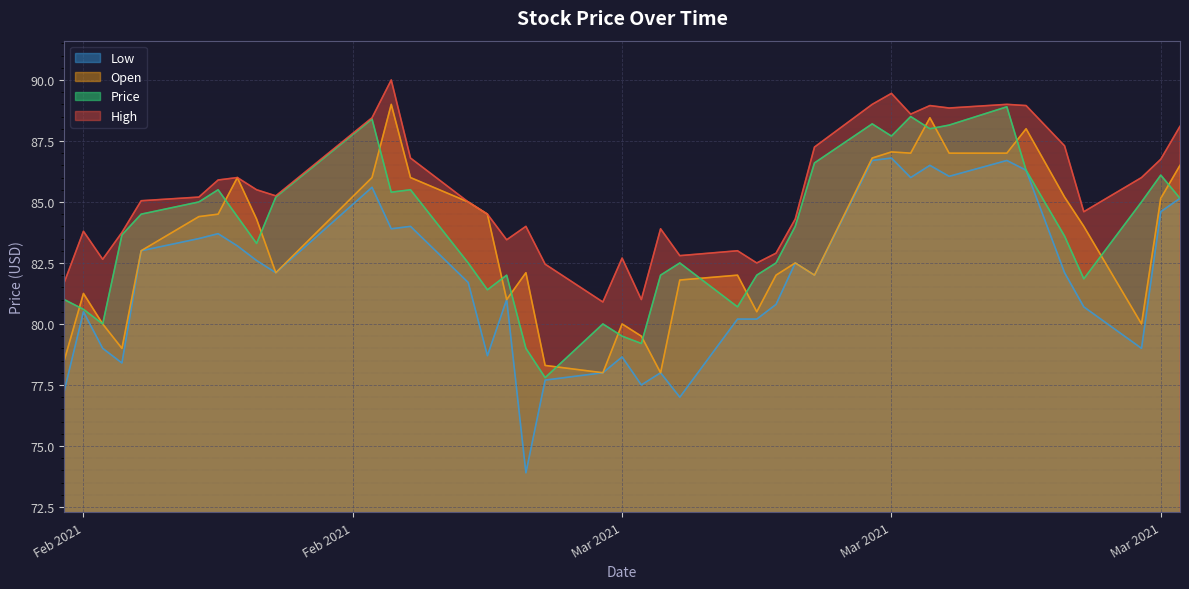

How many interior local valleys does the Low series have?

11